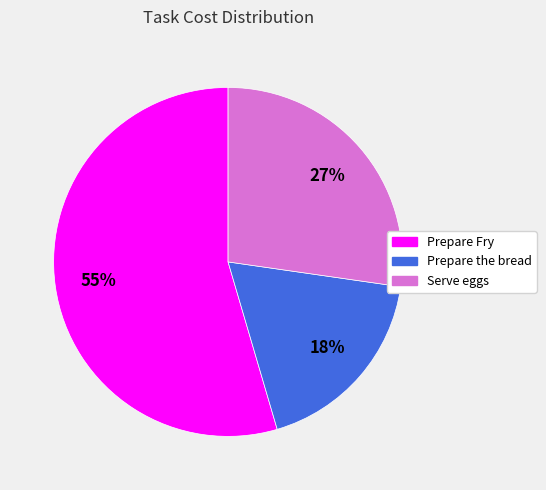

Does Prepare Fry represent more than half of the total?

Yes